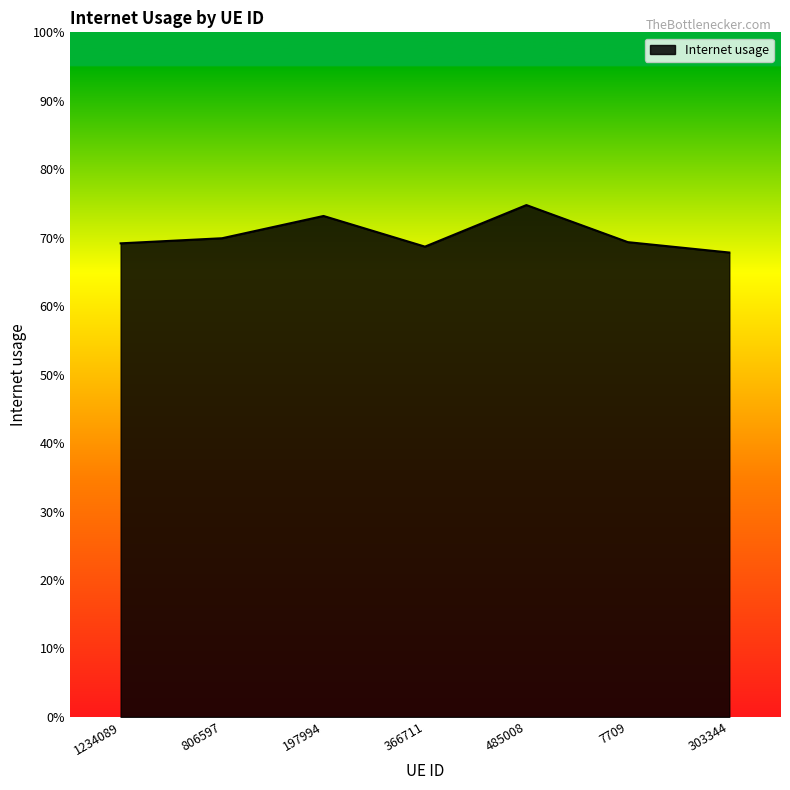

Does the chart have visible grid lines?

No